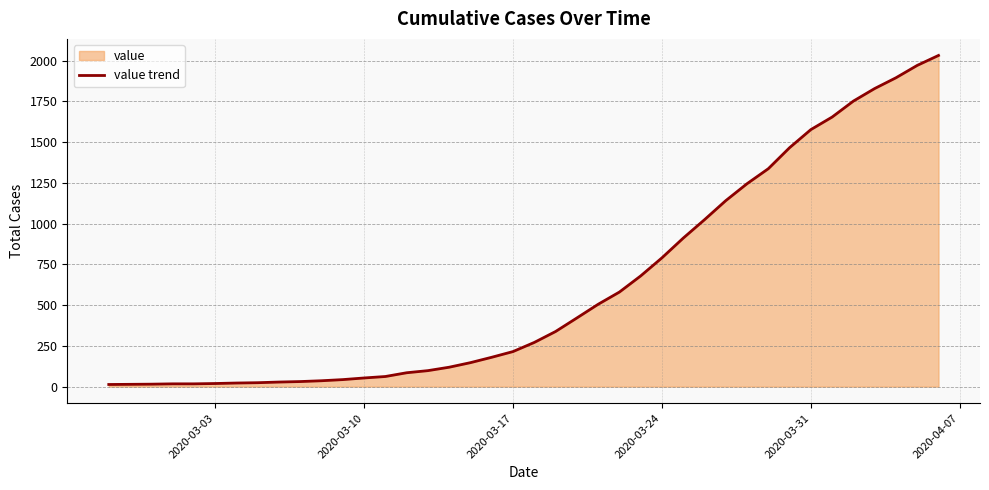

What is the difference between the maximum and minimum values?

2019